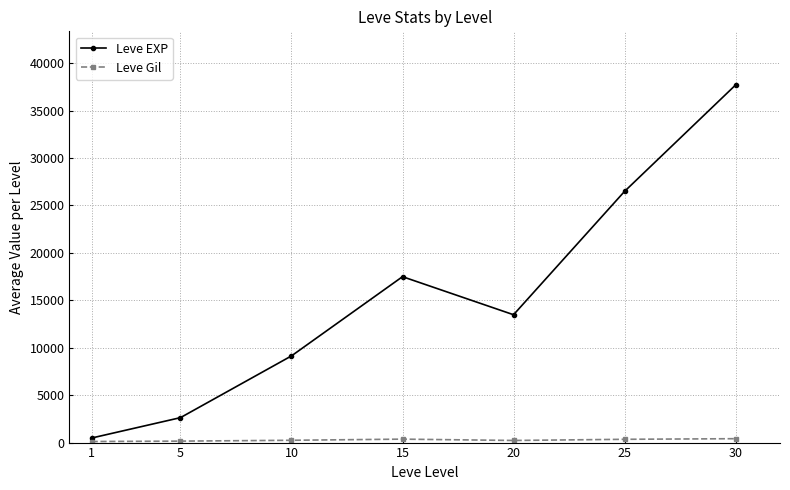

Which series has the largest range (max minus min)?

Leve EXP